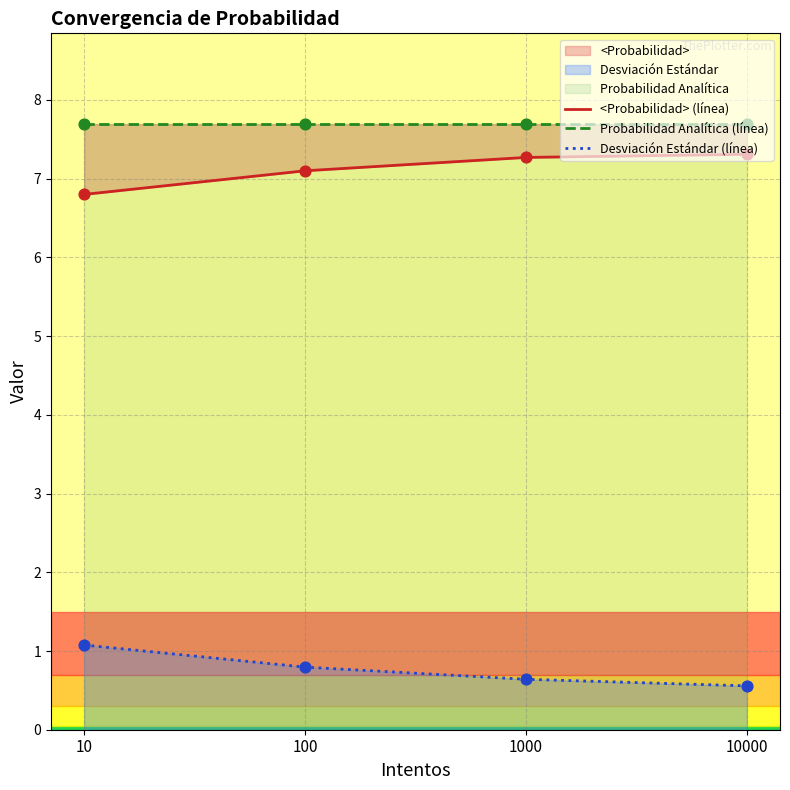

What is the total value across all series at 10000?

15.6